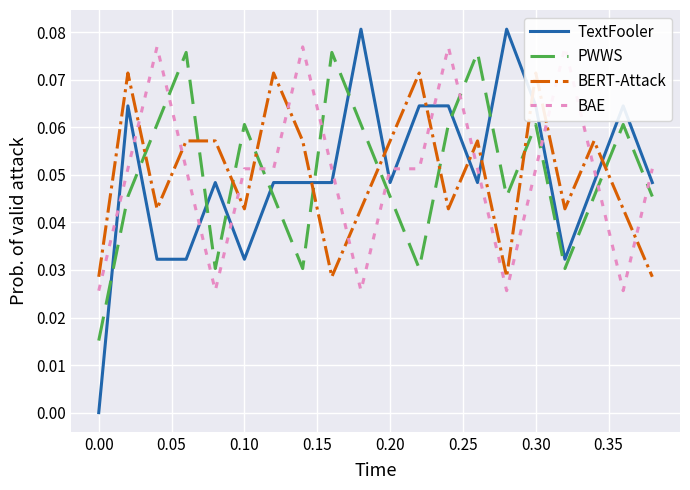

How many lines are shown in the chart?

4